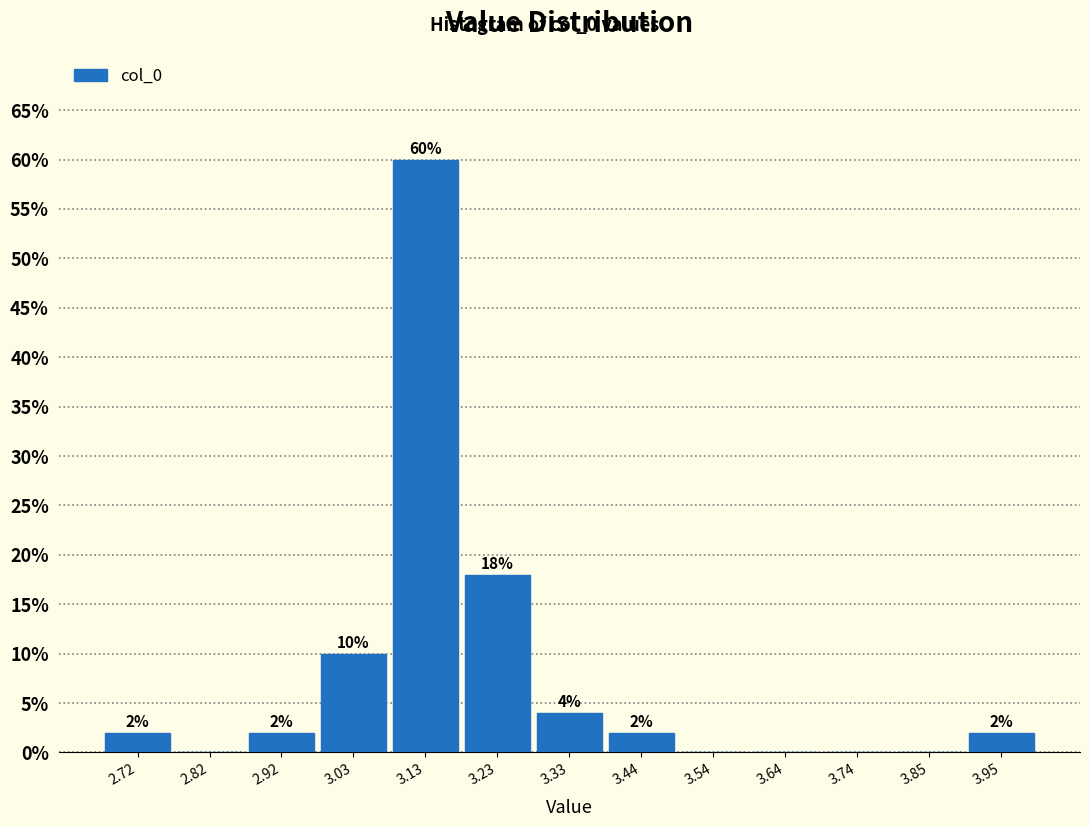

Which range on the x-axis has the tallest bar?

3.08 to 3.18